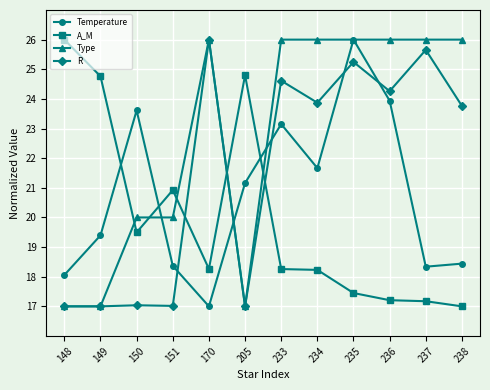

Between which two adjacent categories do Type and A_M first intersect?

149 and 150